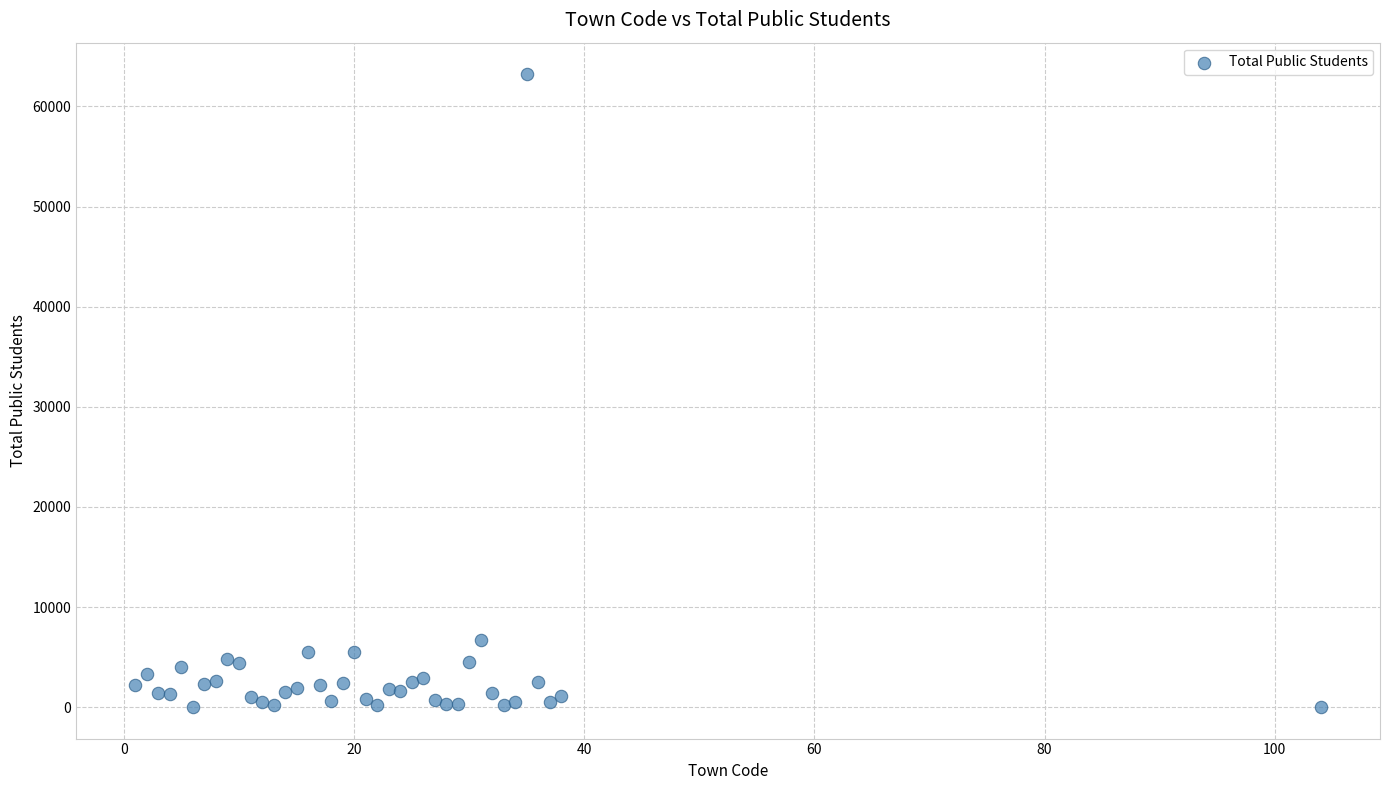

What Y value in the scatter plot is closest to 31616?

6762